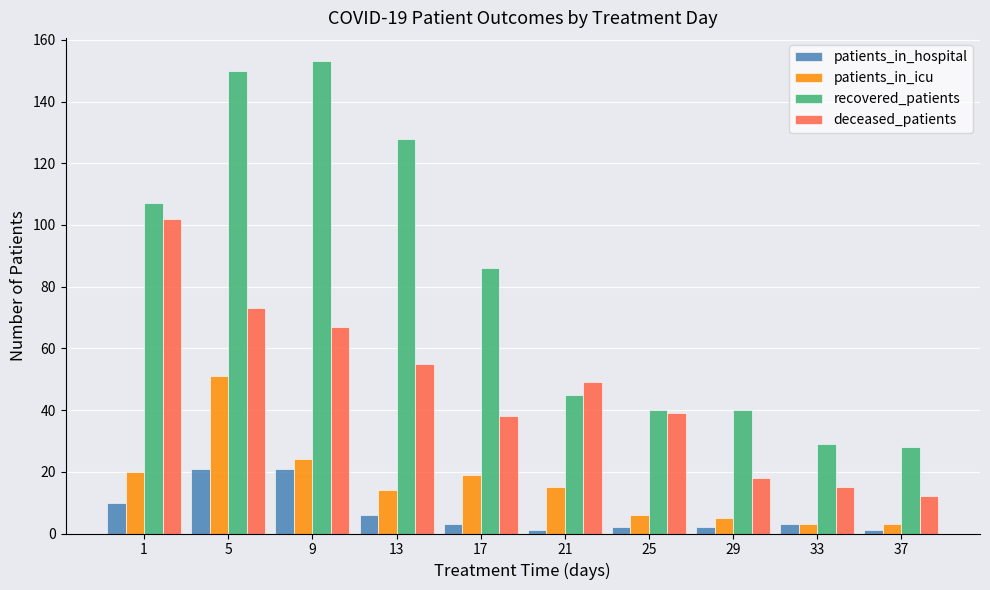

Read the recovered_patients value at 33, to the nearest 5.

30